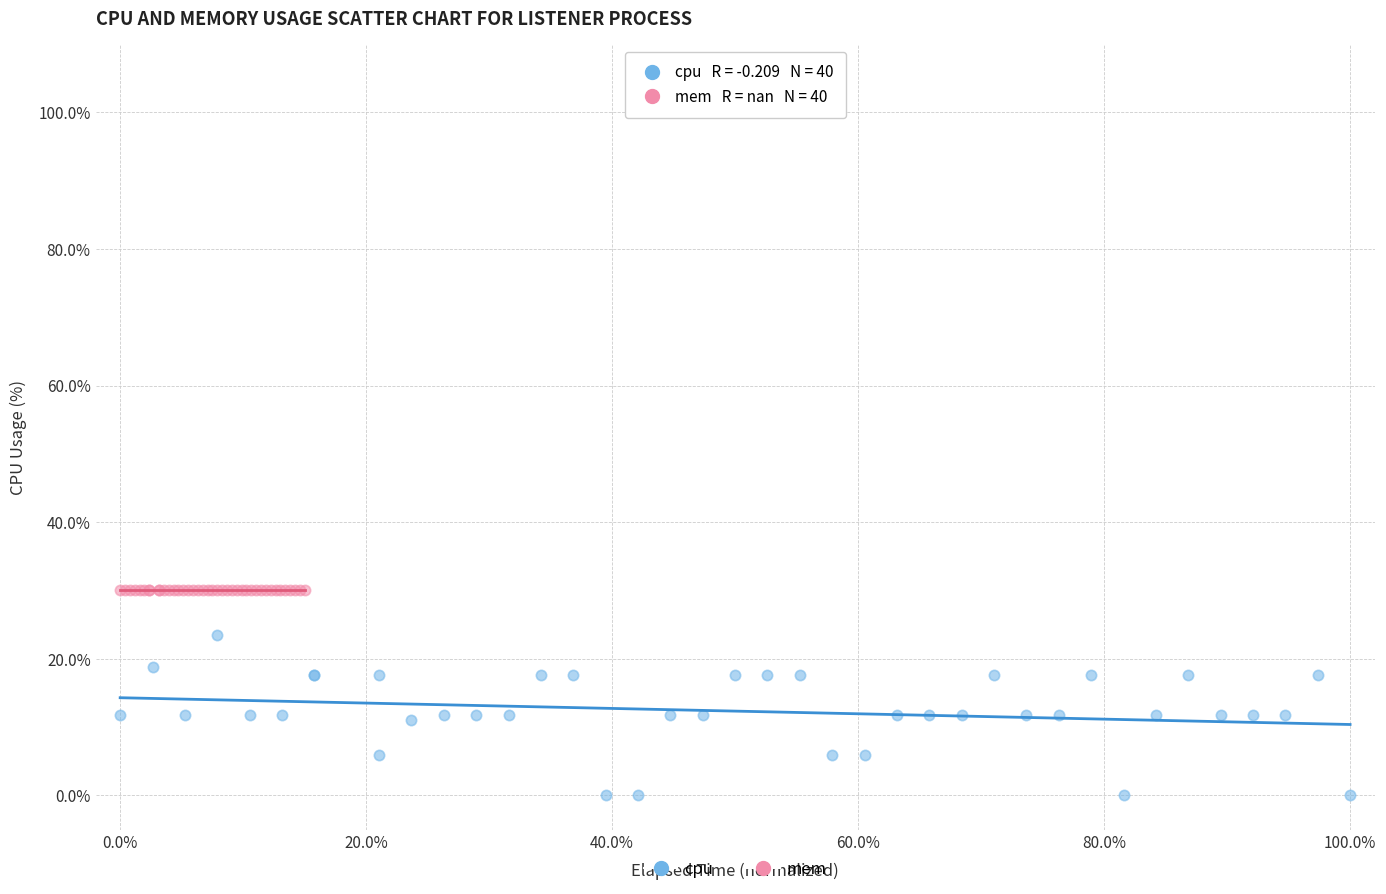

Which series reaches the minimum Y coordinate?

cpu